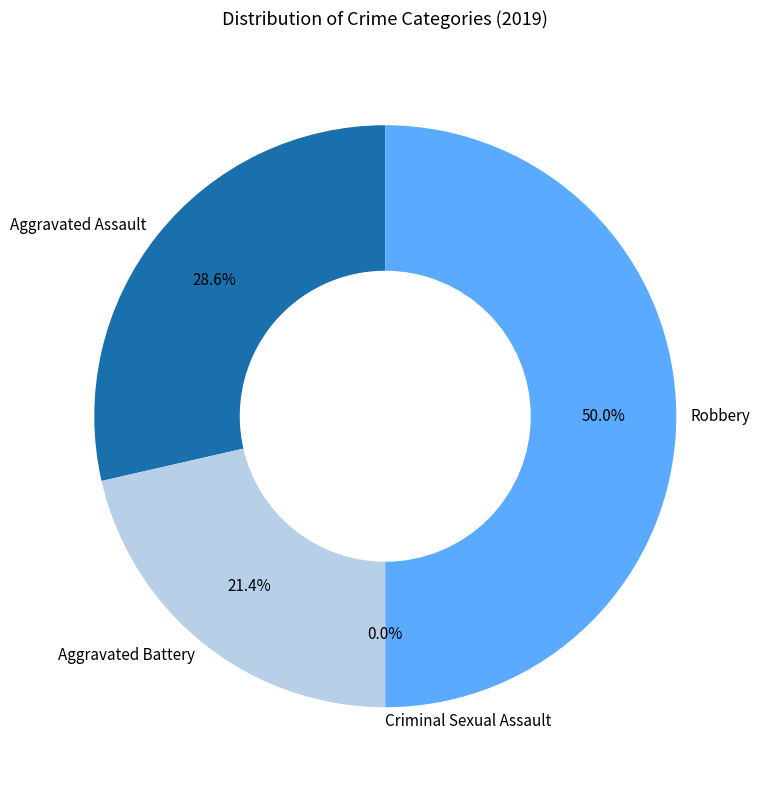

Count the number of slices in the pie.

4